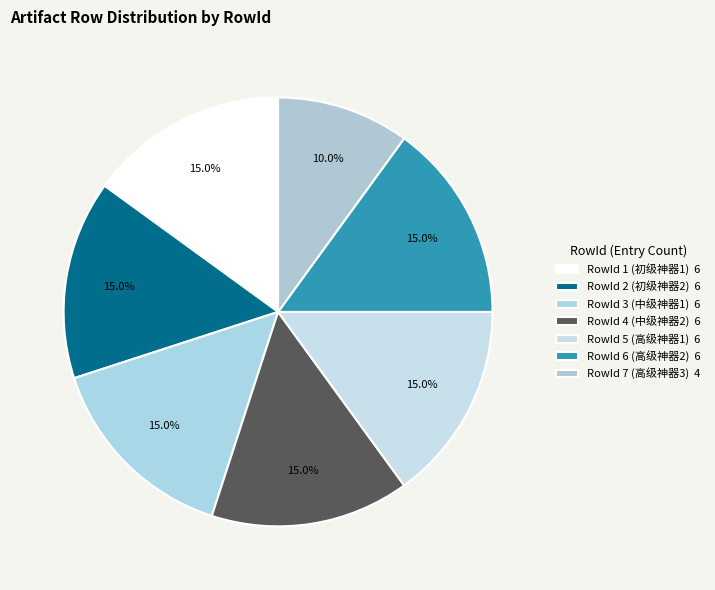

What percentage is the RowId 7 (高级神器3) slice, to the nearest percent?

10%